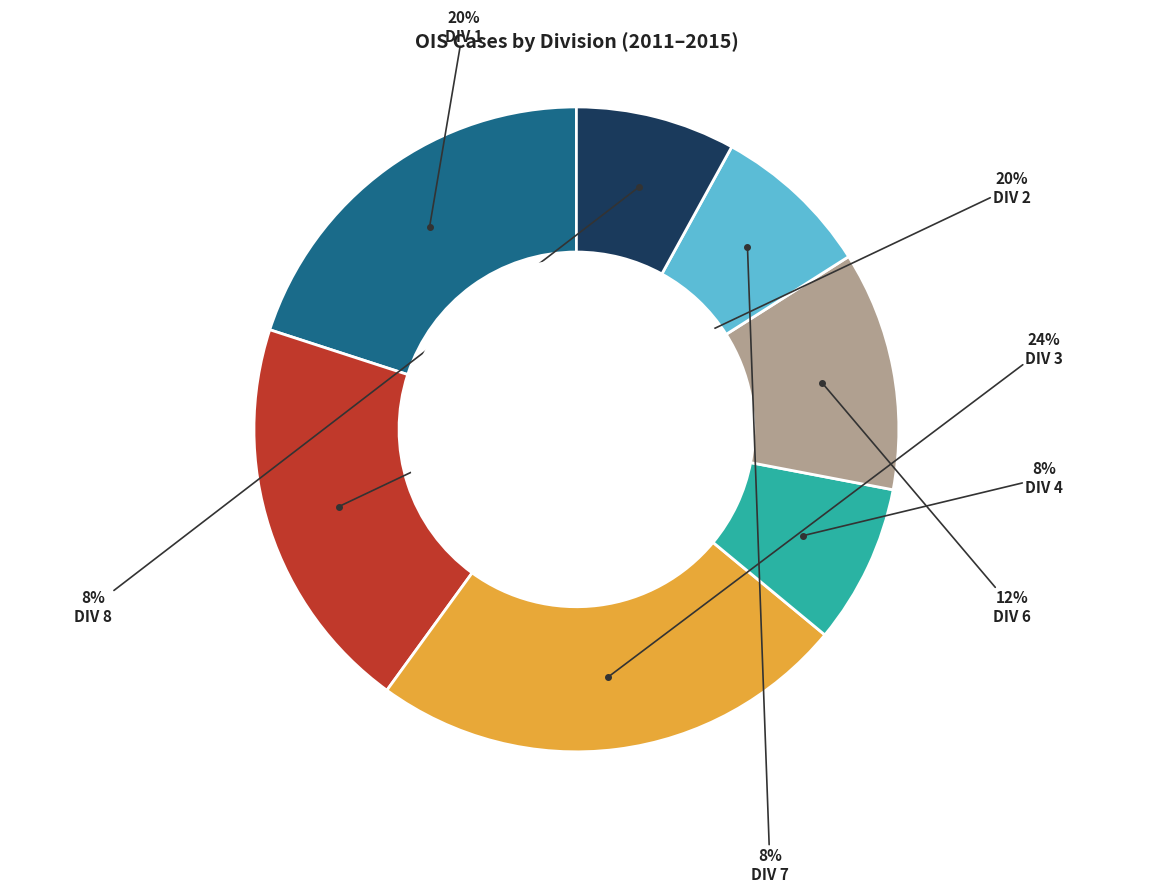

To the nearest percent, what is the difference between the largest and smallest slice percentages?

16%